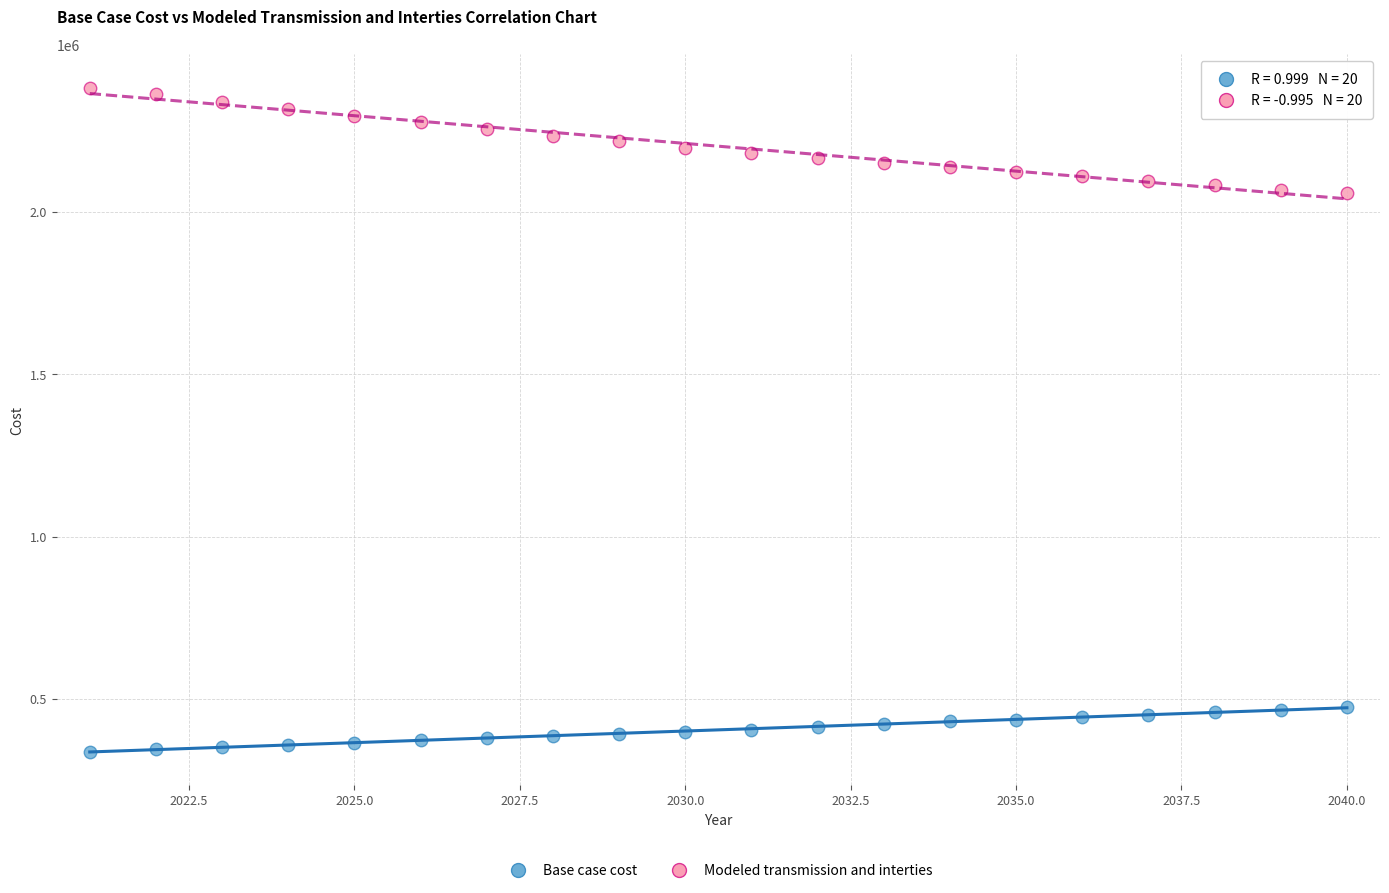

Which series contains the lowest Y value?

Base case cost